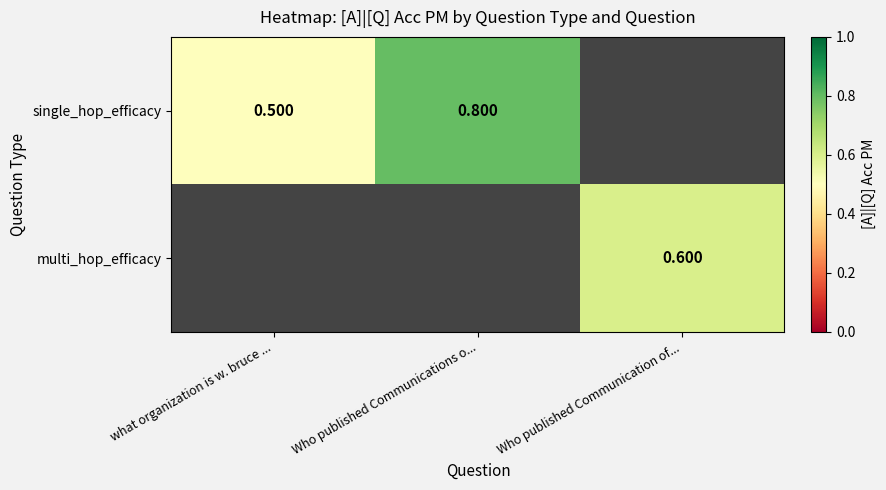

What is the smallest value displayed?

0.5